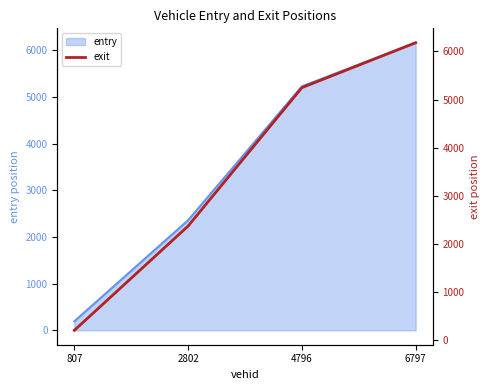

At which category does the chart reach its peak across all series?

6797